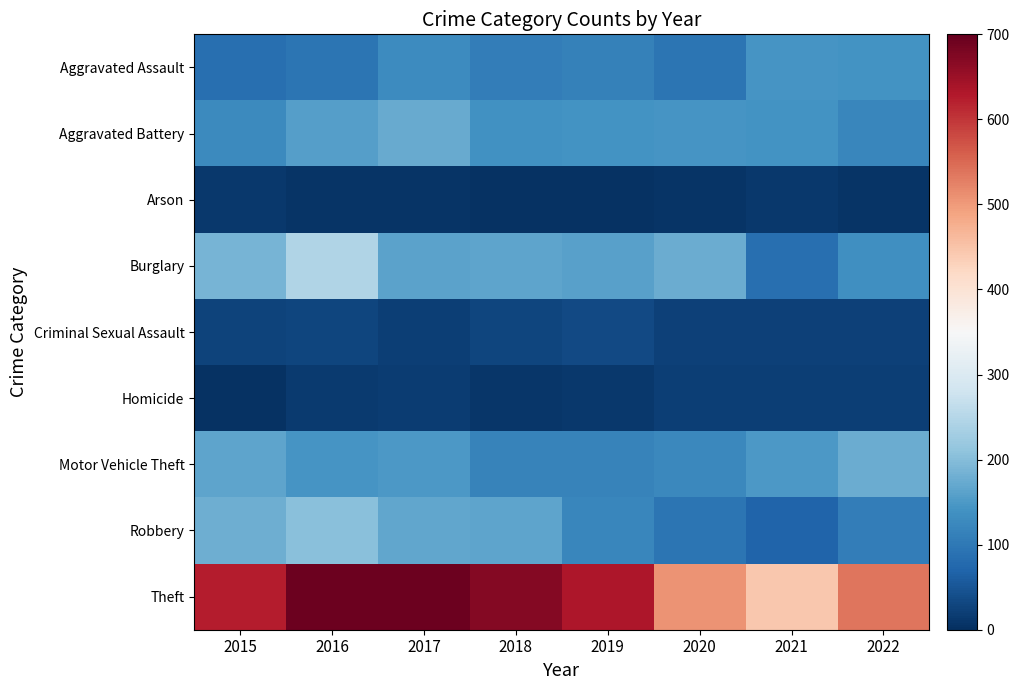

List the series in order of their peak value, lowest first.

Arson, Homicide, Criminal Sexual Assault, Aggravated Assault, Aggravated Battery, Motor Vehicle Theft, Robbery, Burglary, Theft